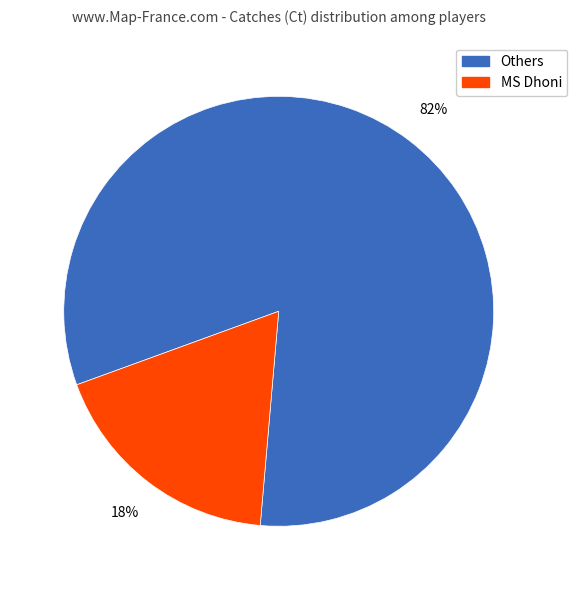

To the nearest percent, what is the difference between the largest and smallest slice percentages?

64%